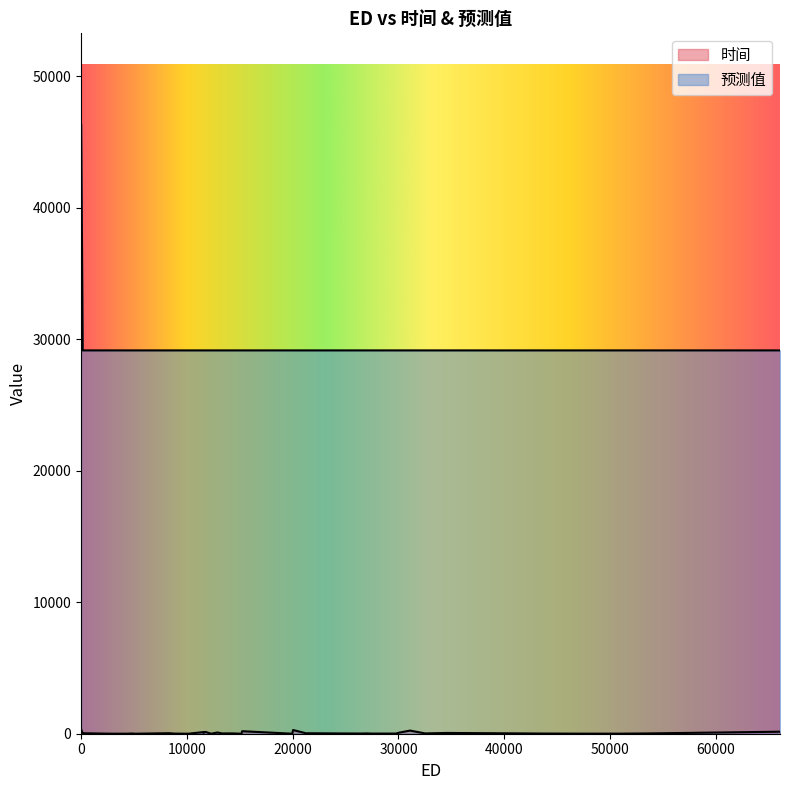

List the labels in order of 预测值 value, smallest first.

0, 1, 2, 3, 4, 5, 6, 7, 8, 9, 10, 11, 12, 13, 14, 15, 16, 17, 18, 19, 20, 21, 22, 23, 24, 25, 26, 28, 29, 30, 31, 33, 34, 35, 36, 37, 38, 39, 27, 32